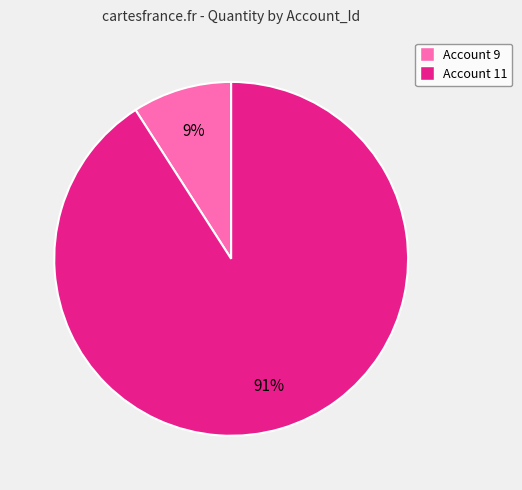

Which slice is the largest?

Account 11